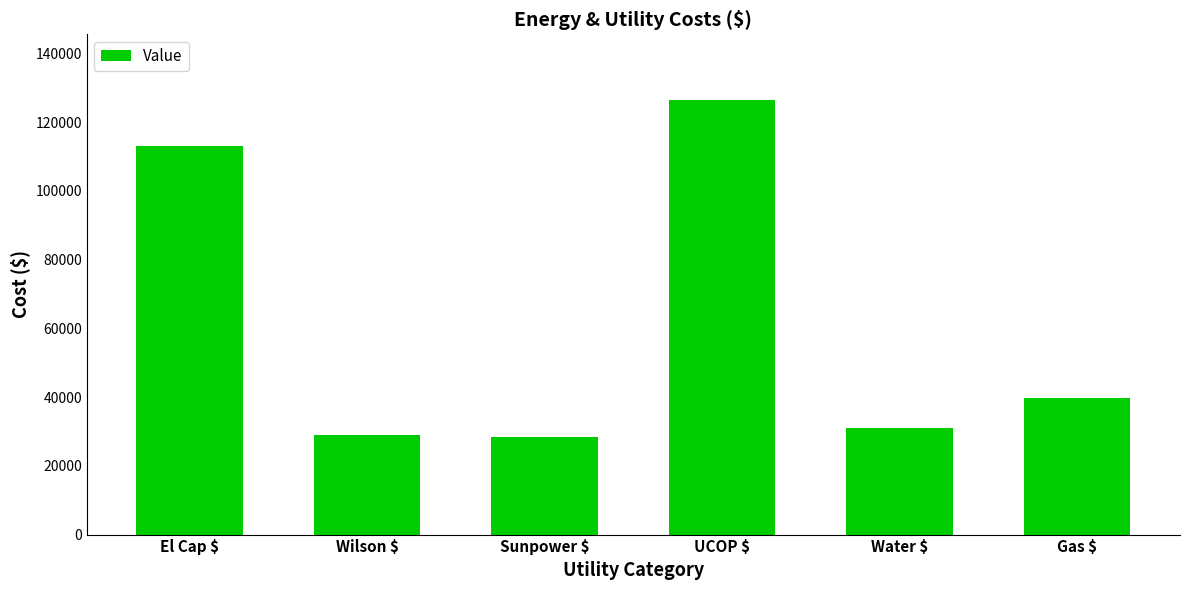

True or false: the data shows 7058.5 at Wilson $.

False